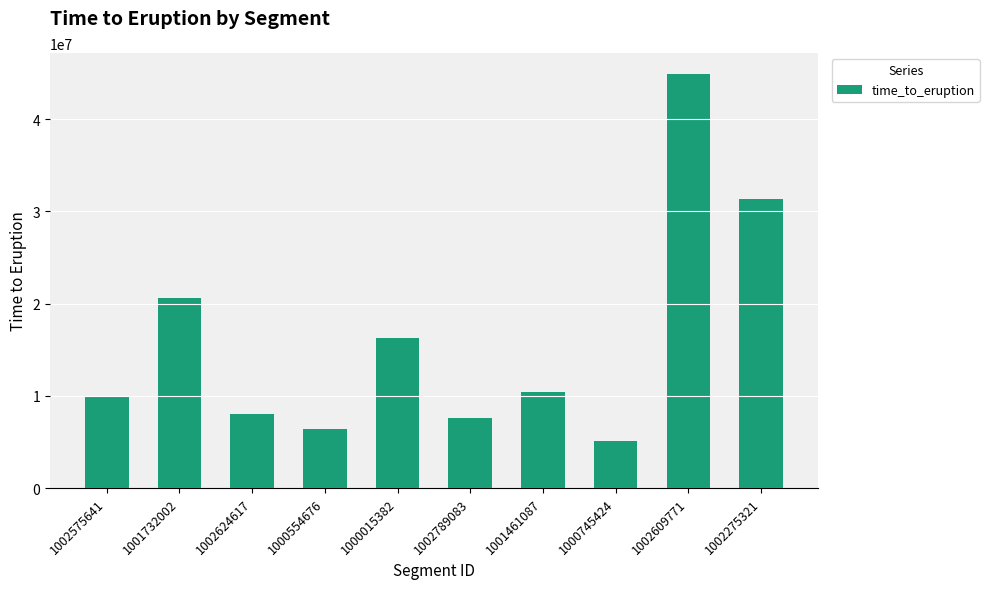

What is the ratio of the value at 1000554676 to the value at 1002609771?

0.1